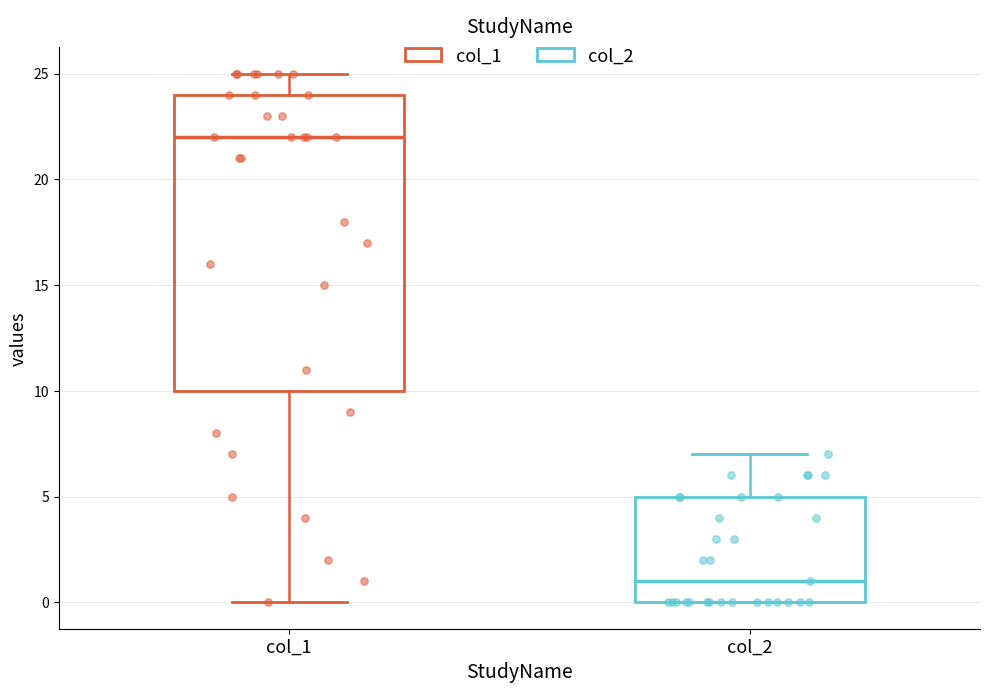

Which box has the lowest median line?

col_2